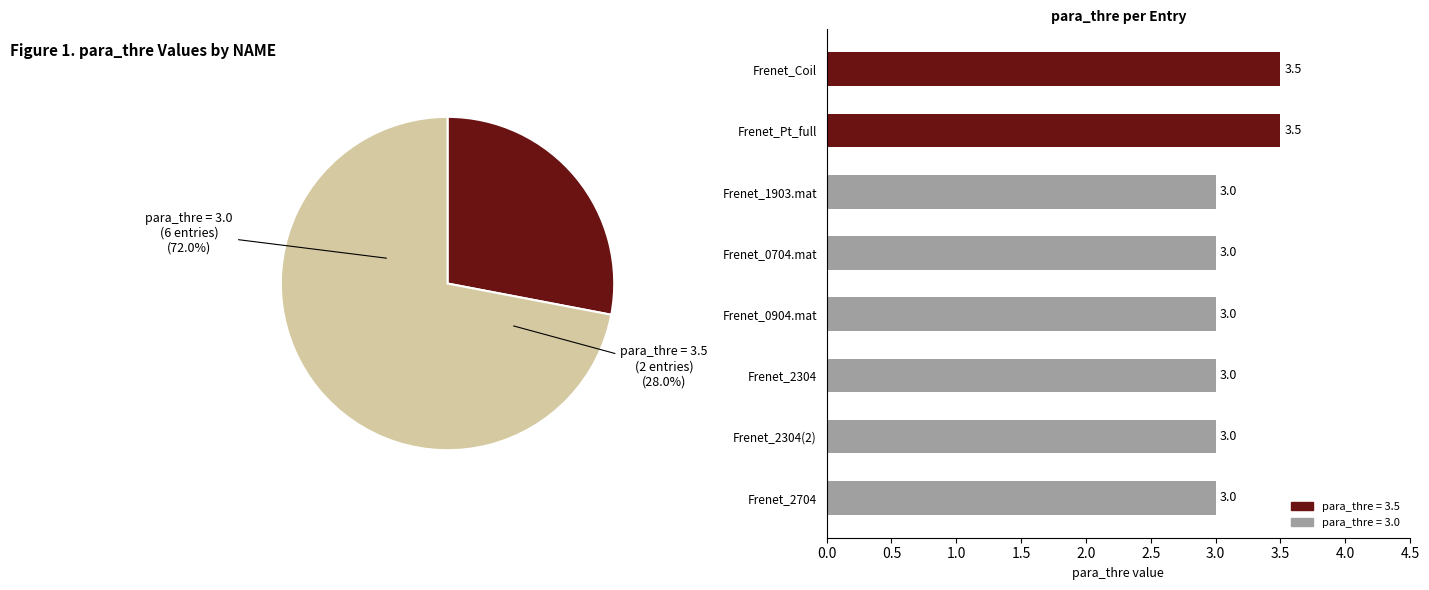

To the nearest percent, what is the combined percentage of Frenet_0704.mat and Frenet_Pt_full?

26%